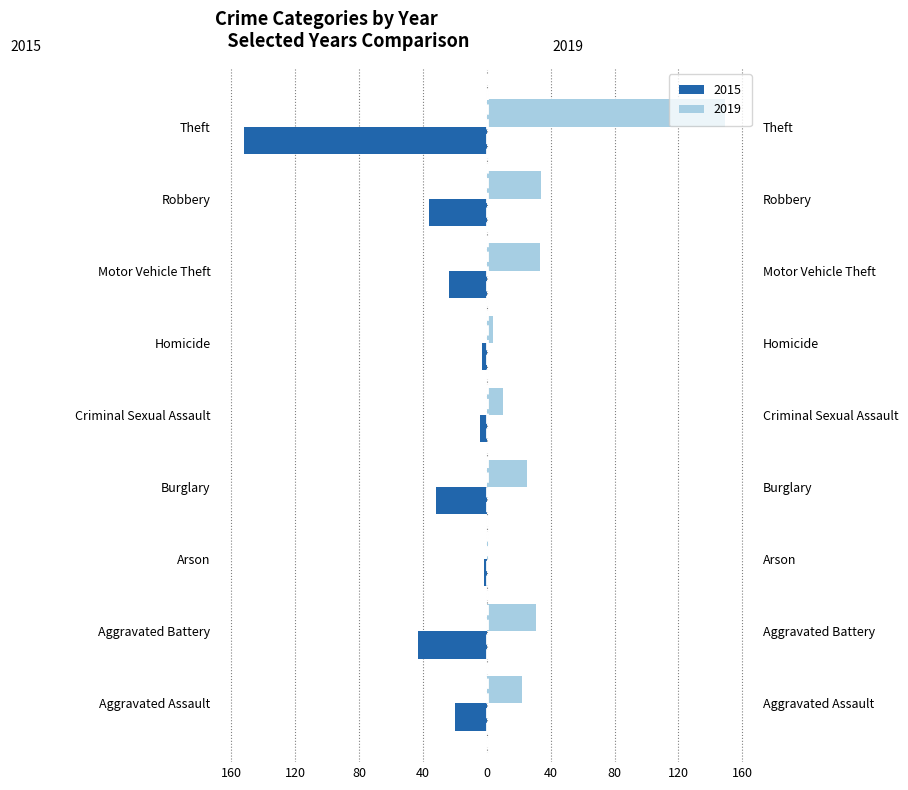

At which label does 2019 reach its peak?

Theft